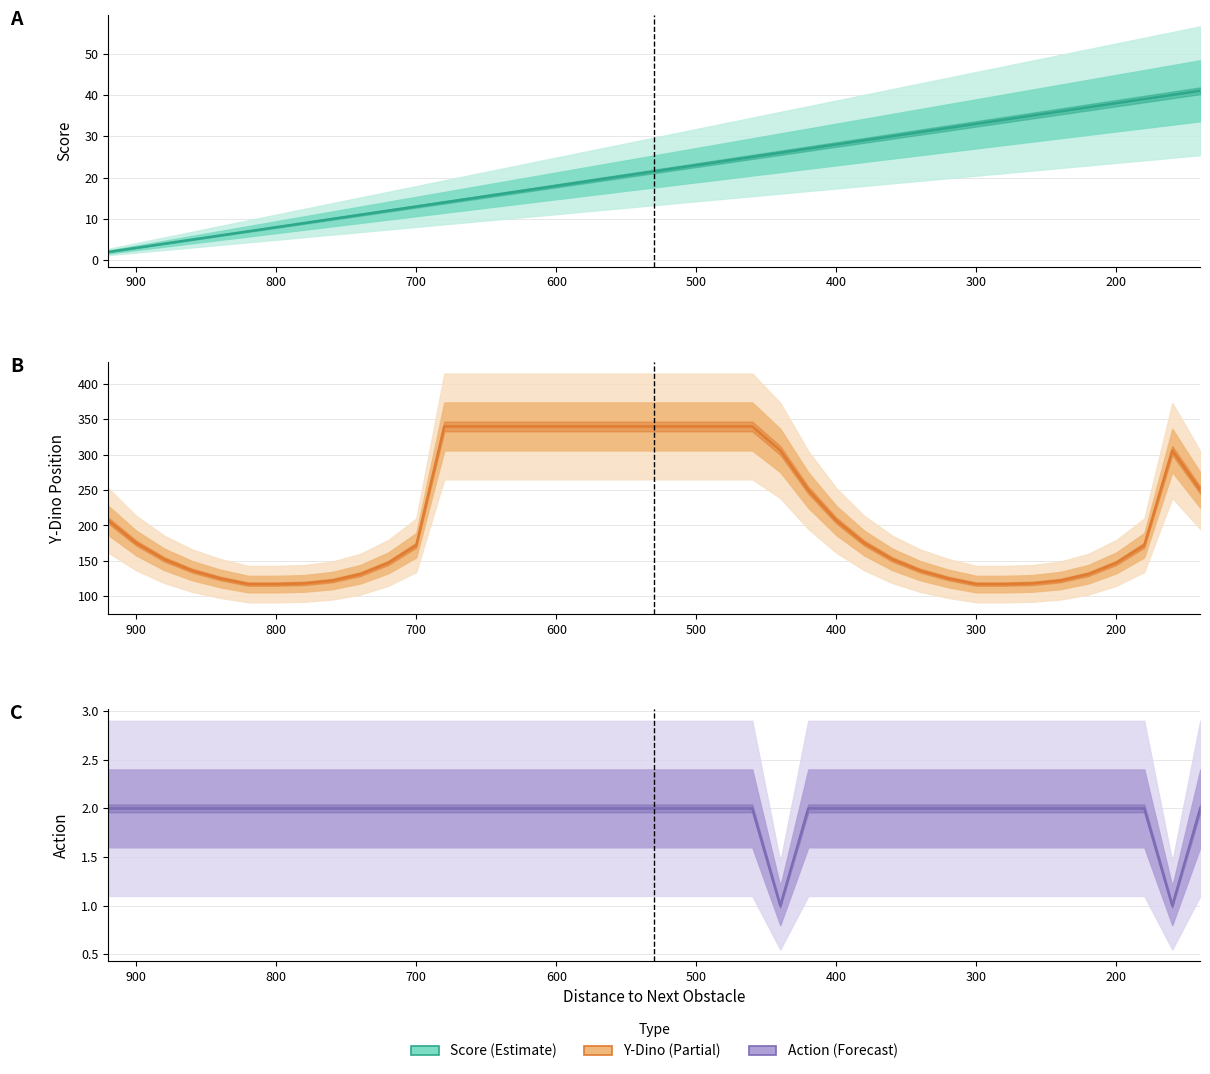

How many data points in Y-Dino Position are above 175?

18